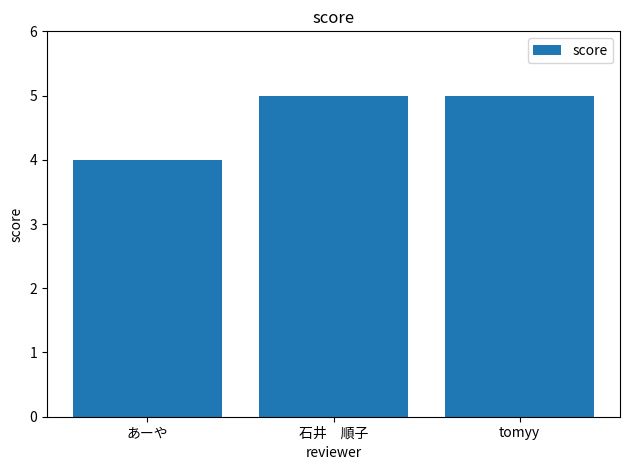

Reading left to right, extract all data points from this chart.

4	5	5